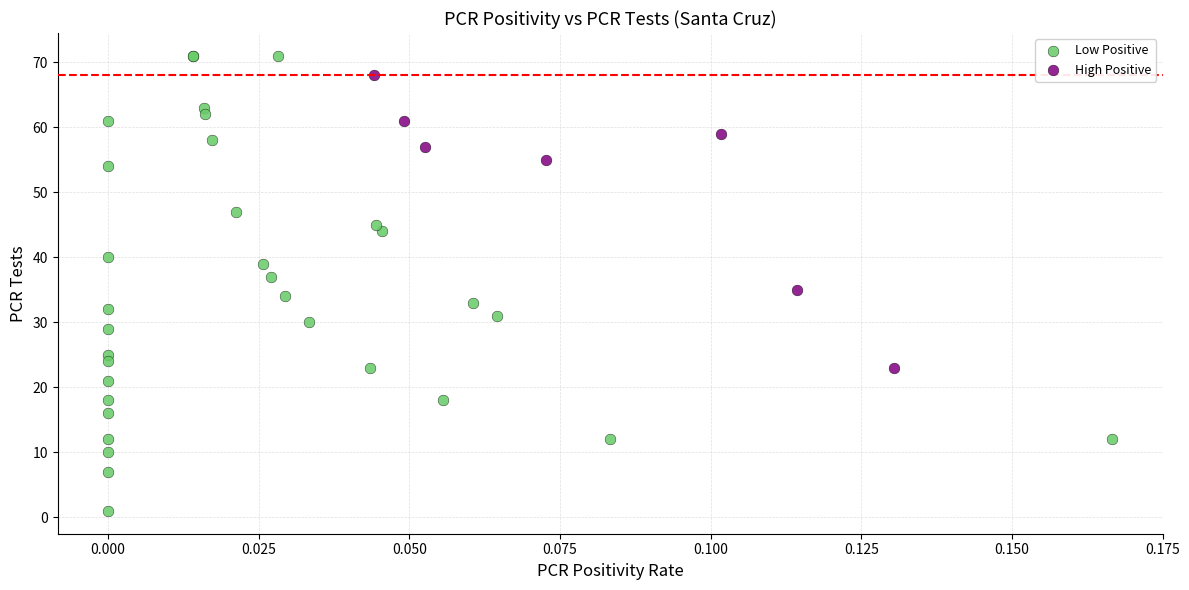

Which series reaches the maximum Y coordinate?

Low Positive